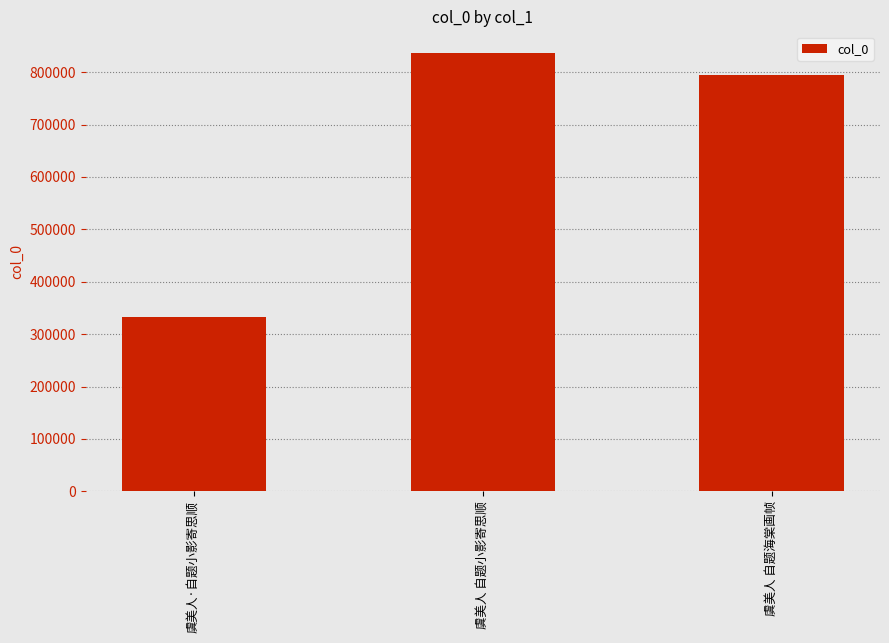

List the labels in order of value, smallest first.

虞美人·自题小影寄思顺, 虞美人 自题海棠画帧, 虞美人 自题小影寄思顺